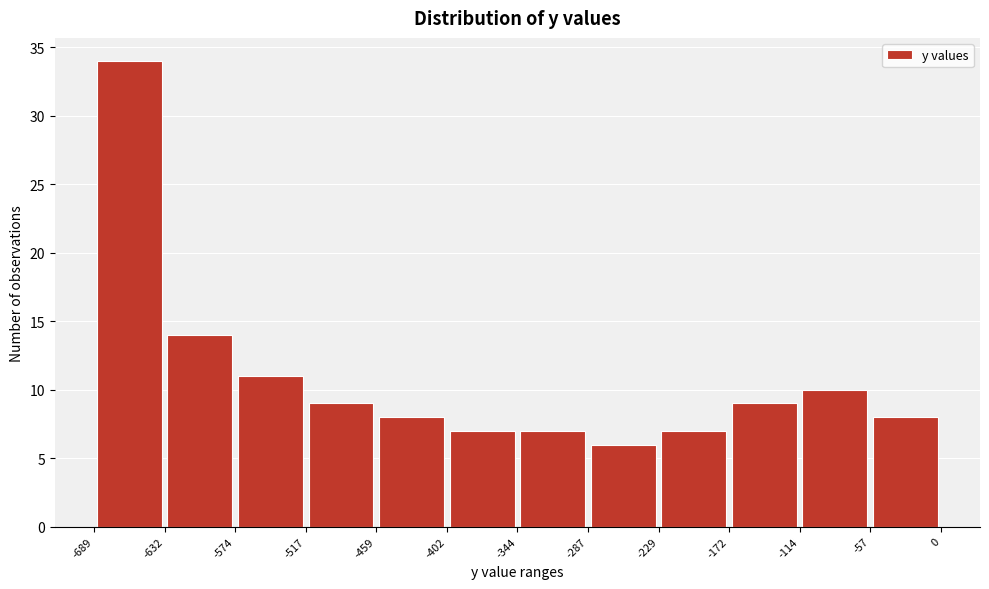

Reading left to right, transcribe this chart: for each bar, give the range it covers on the x-axis and its height. The values are not printed on the chart, so give them approximately, as read against the axis.

-689 to -632: 34
-632 to -574: 14
-574 to -517: 11
-517 to -459: 9
-459 to -402: 8
-402 to -344: 7
-344 to -287: 7
-287 to -229: 6
-229 to -172: 7
-172 to -114: 9
-114 to -57: 10
-57 to 0: 8